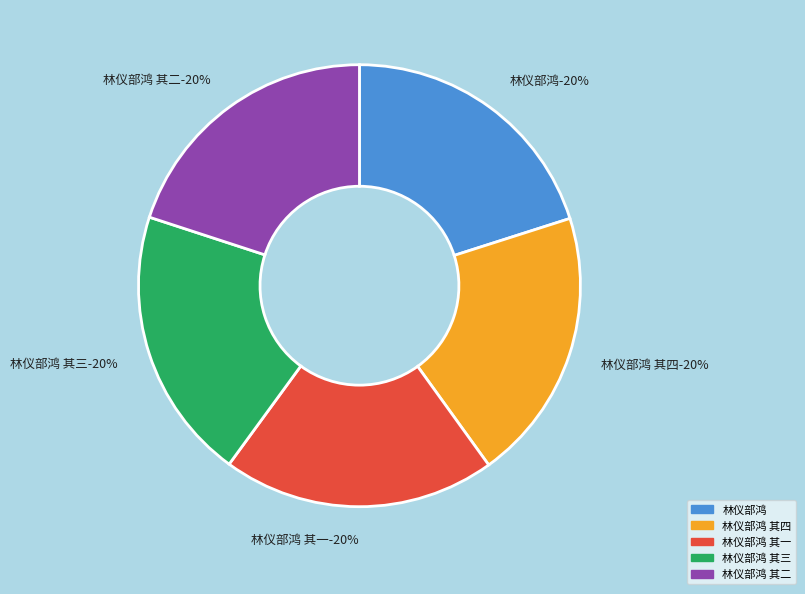

What is the ratio of the value at 林仪部鸿 其三 to the value at 林仪部鸿 其二?

1.0